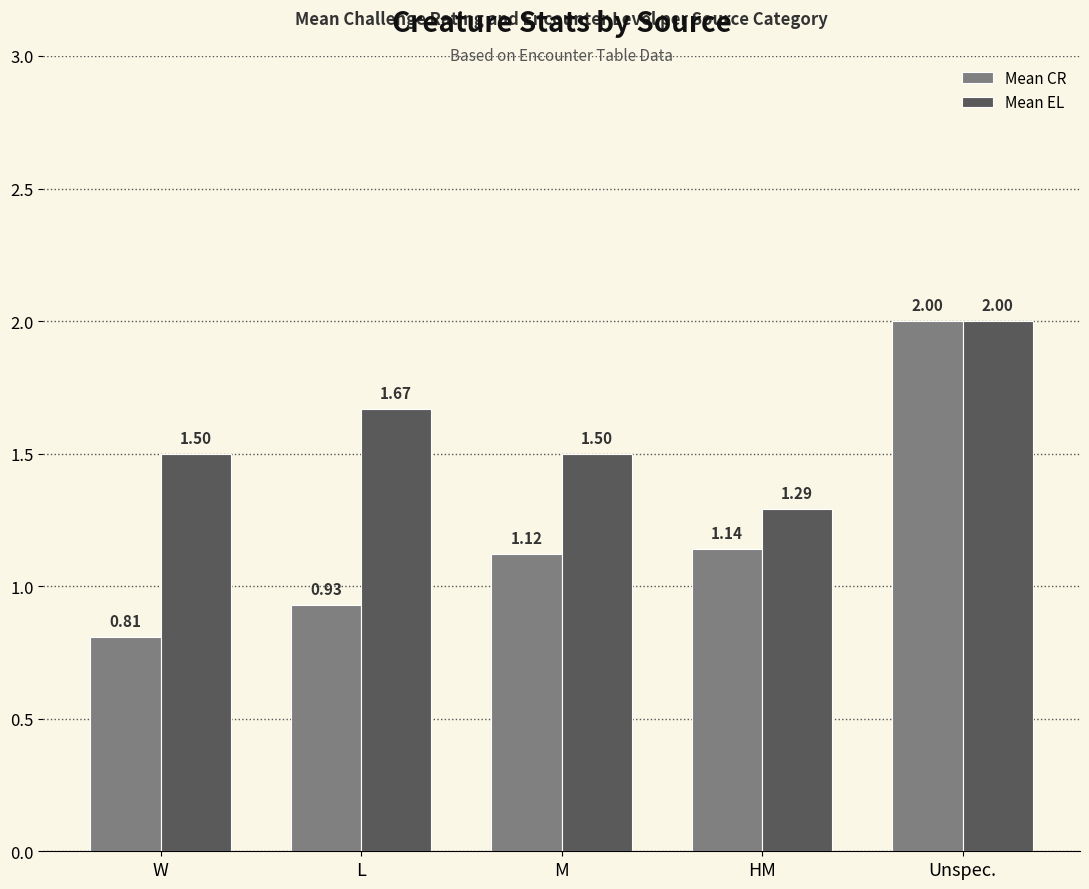

Which series has the widest spread of values?

Mean CR